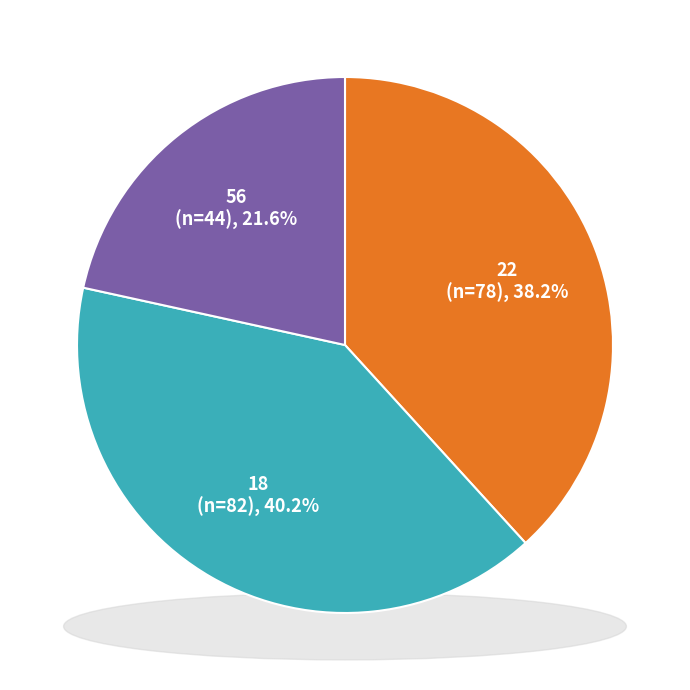

Which category has the smallest portion of the pie?

56